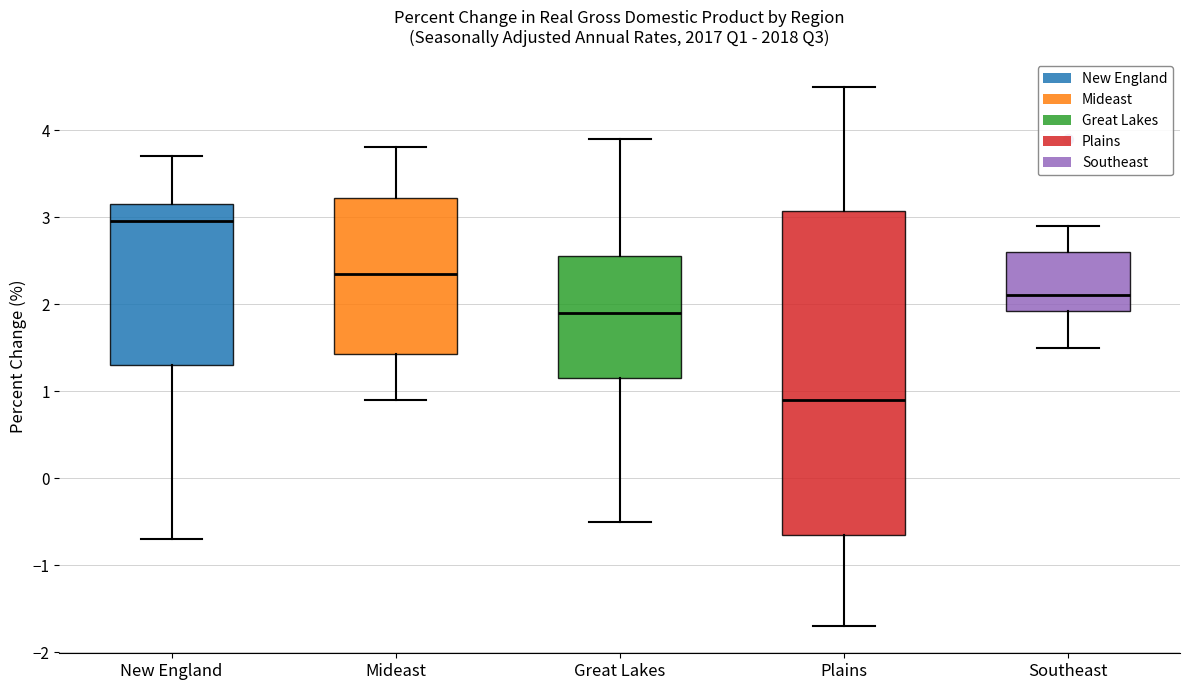

Comparing the boxes themselves (not the whiskers), which one is the tallest?

Plains